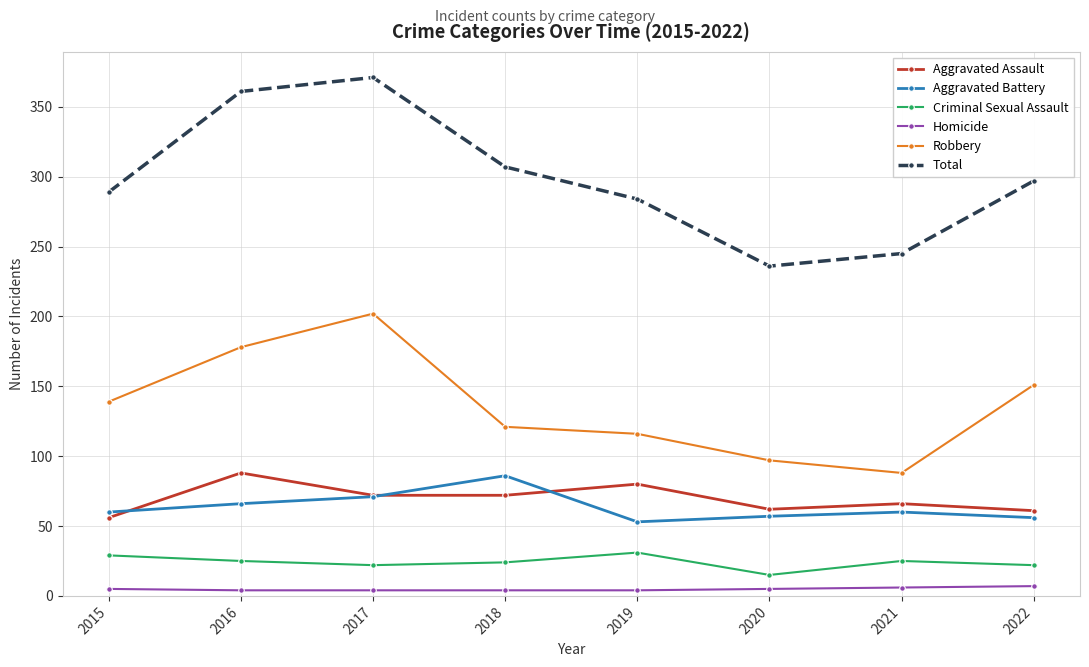

True or false: Criminal Sexual Assault has more than 0 points higher than both neighbors.

True